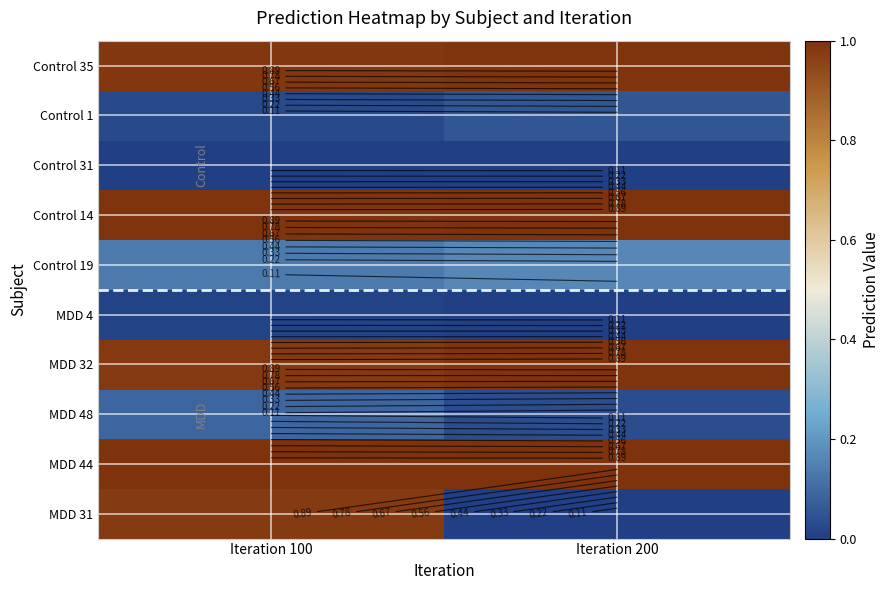

Count the Control 1 values in the range 0 to 1.

2